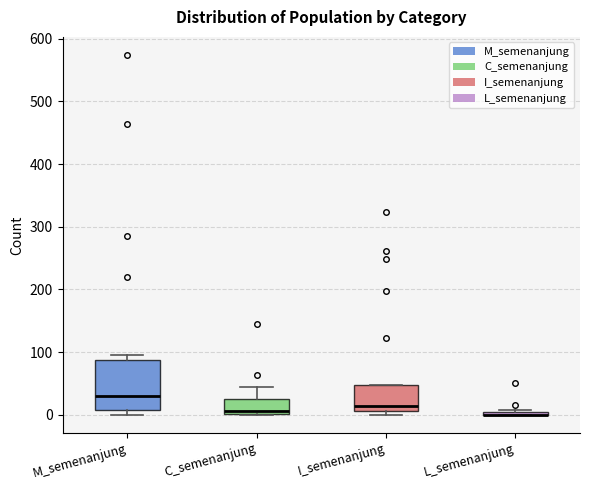

Which box is the tallest, from its lower edge to its upper edge?

M_semenanjung